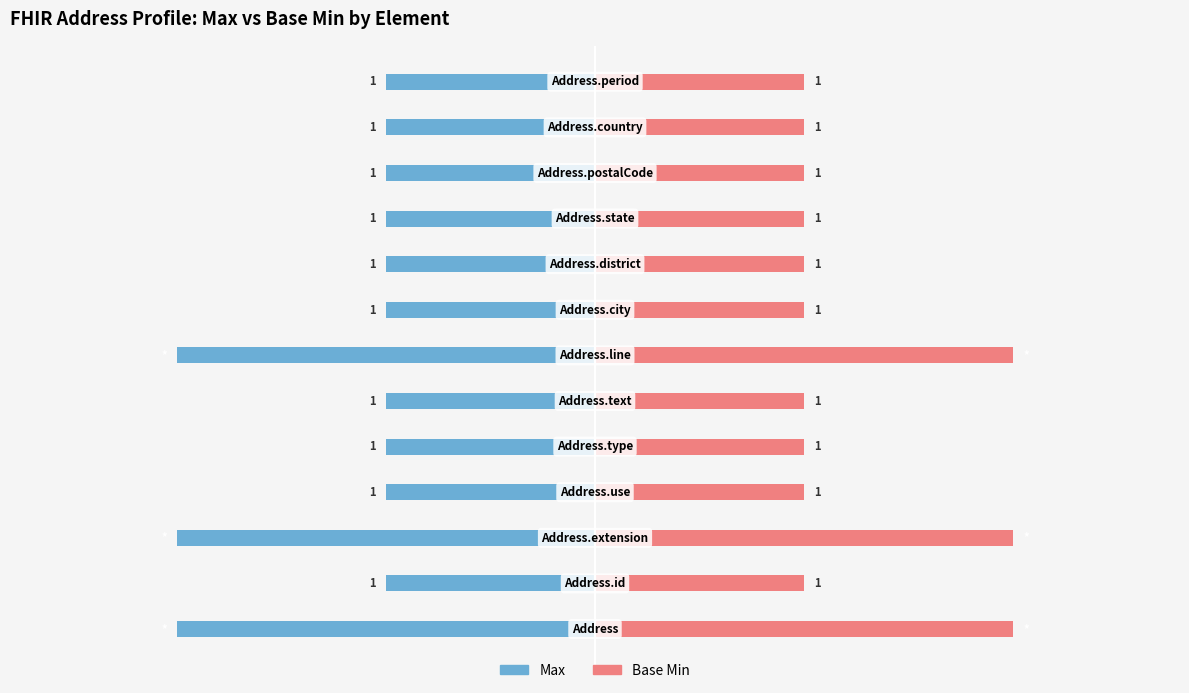

Reading left to right, list all the values displayed in this chart.

Max: -2	-1	-2	-1	-1	-1	-2	-1	-1	-1	-1	-1	-1
Base Min: 2	1	2	1	1	1	2	1	1	1	1	1	1